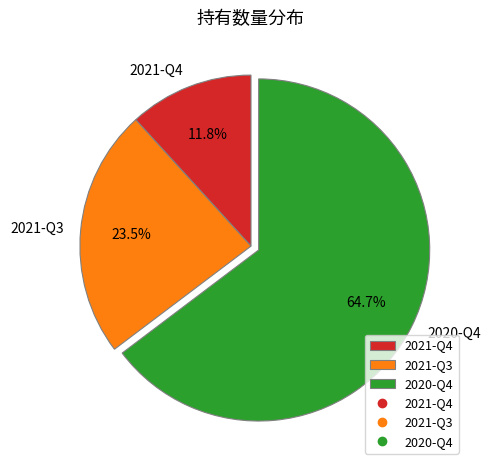

Is there a majority slice in this chart?

Yes